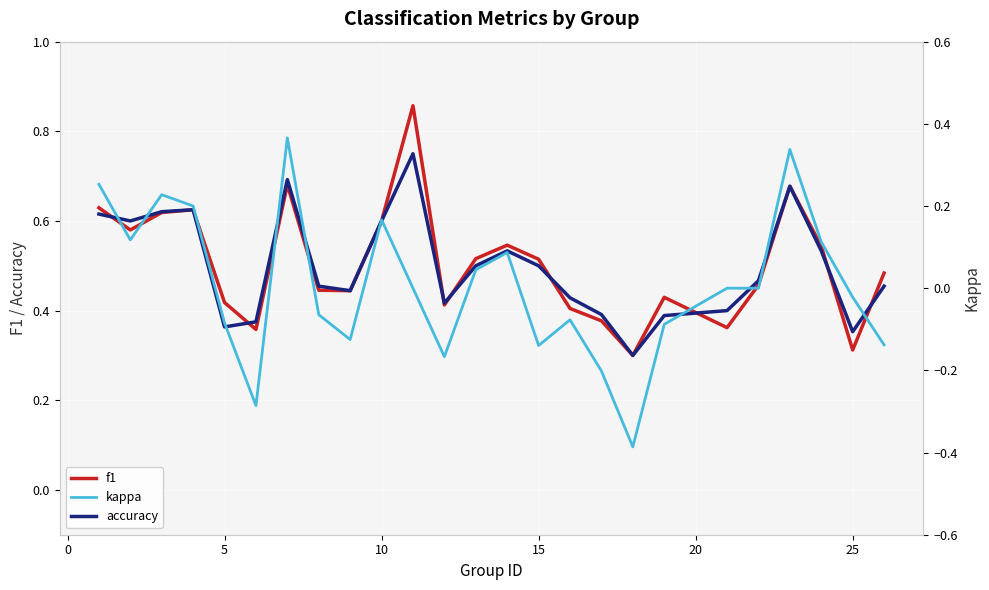

What is the smallest value displayed?

-0.4